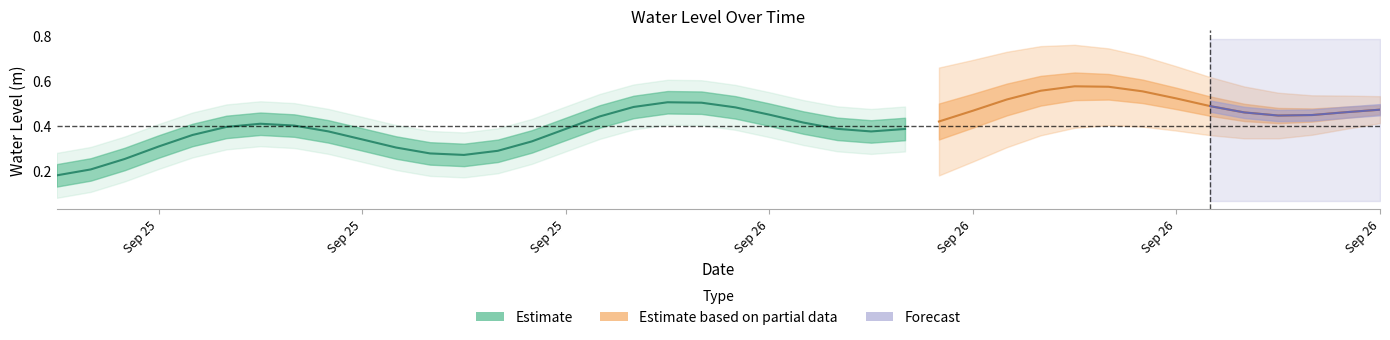

What is the label of the 29th point from the left?

2025-09-26 10:00:00